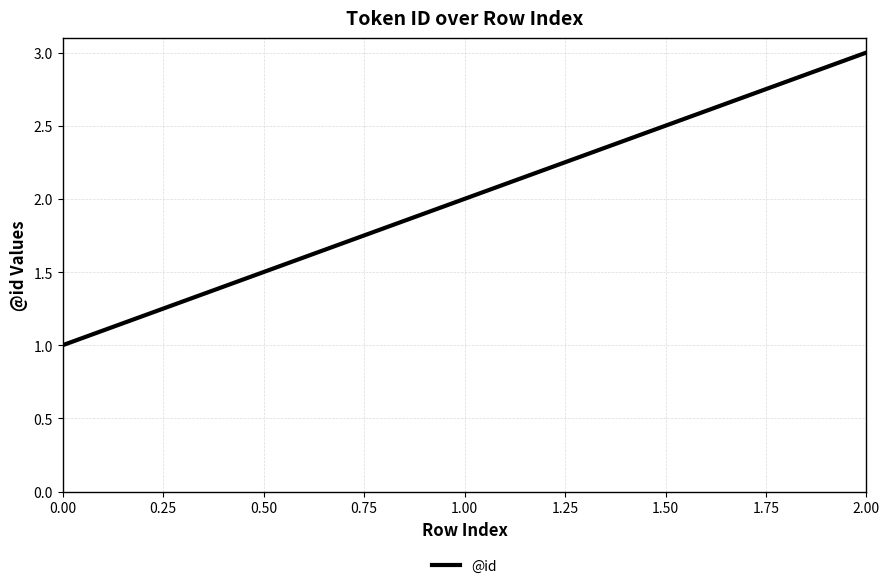

List the labels in order of value, largest first.

2.00, 1.00, 0.00